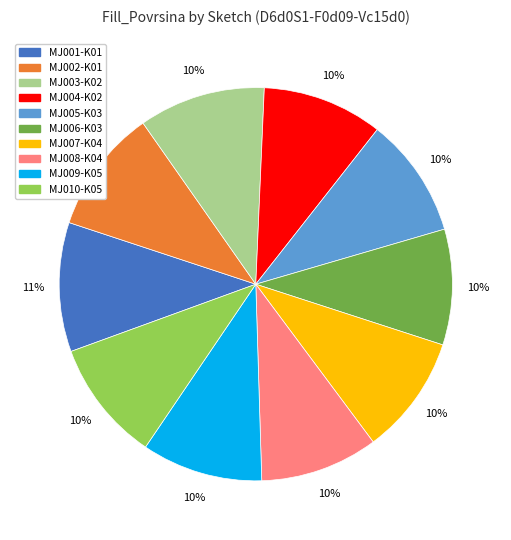

To the nearest percent, what is the difference between the largest and smallest slice percentages?

1%